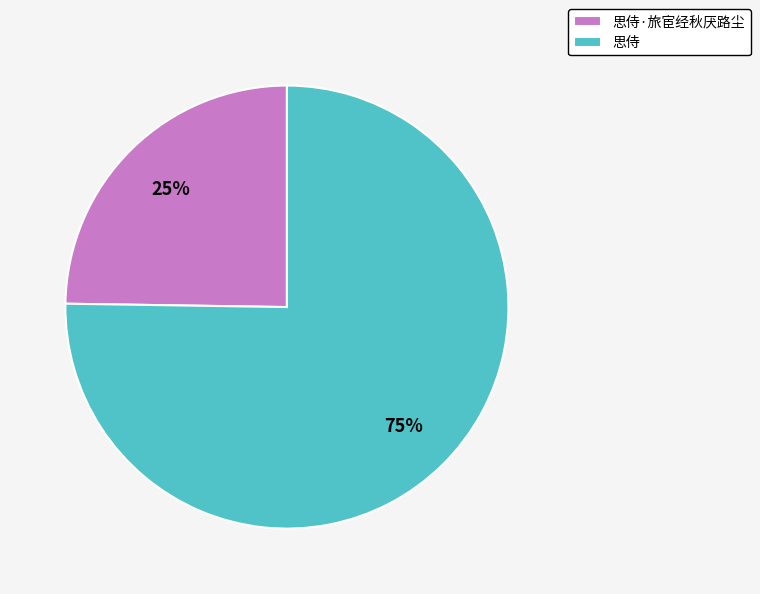

Count the number of slices in the pie.

2